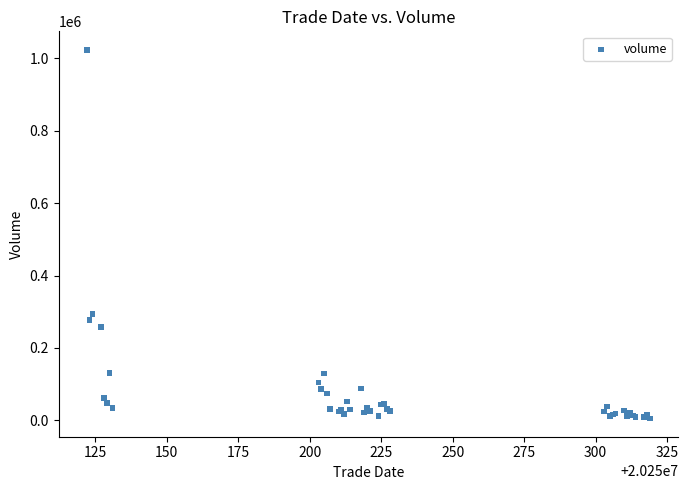

What Y value in the scatter plot is closest to 514794?

294323